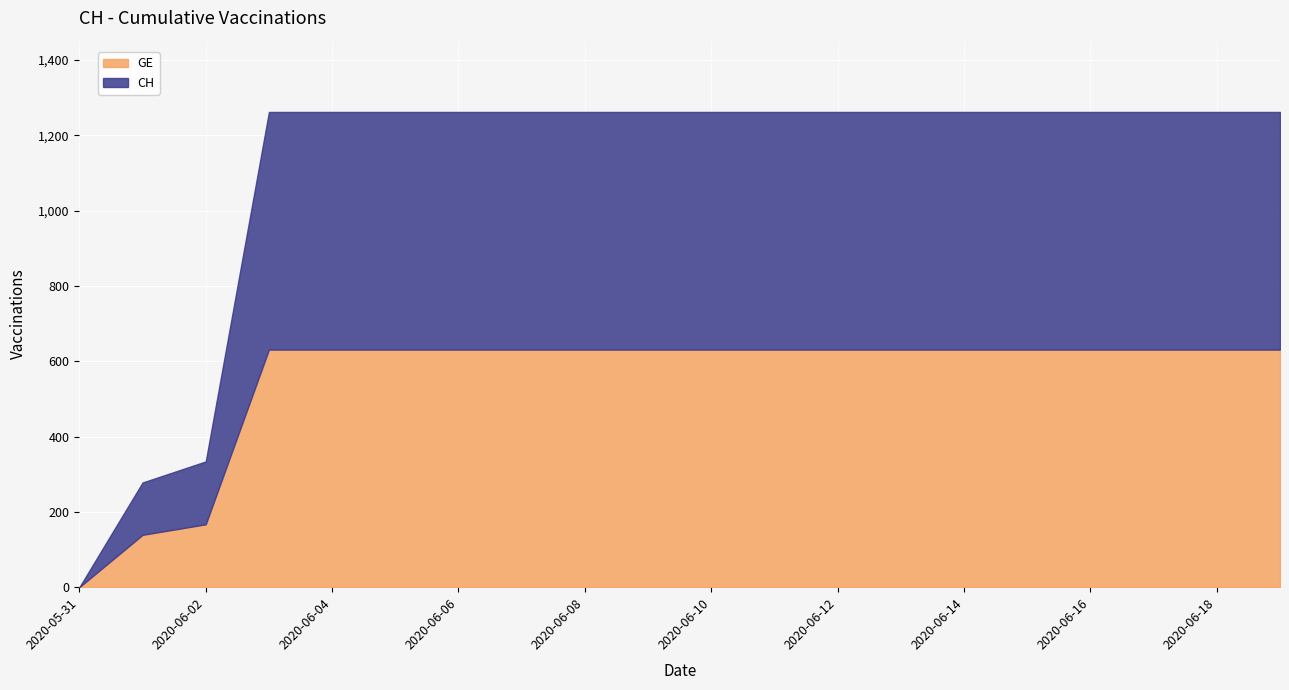

How many lines are shown in the chart?

2